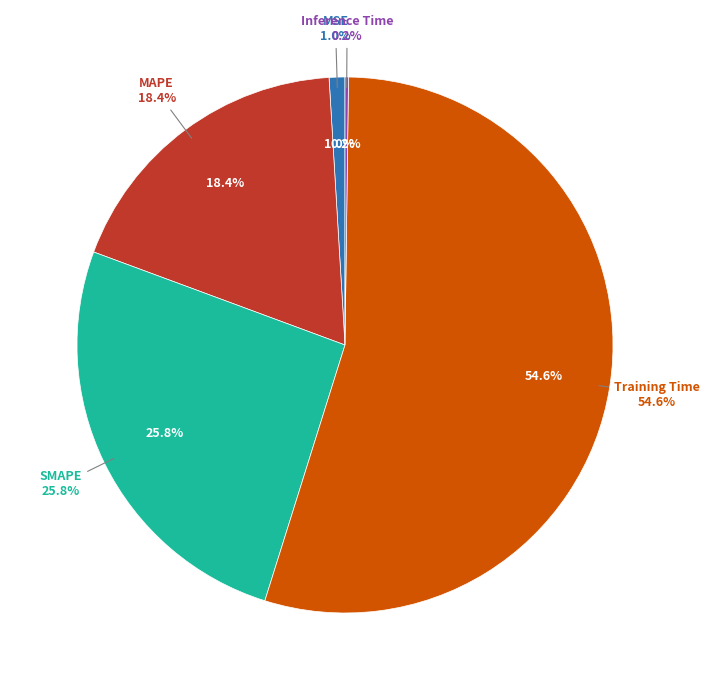

To the nearest percent, what is the average slice percentage?

20%